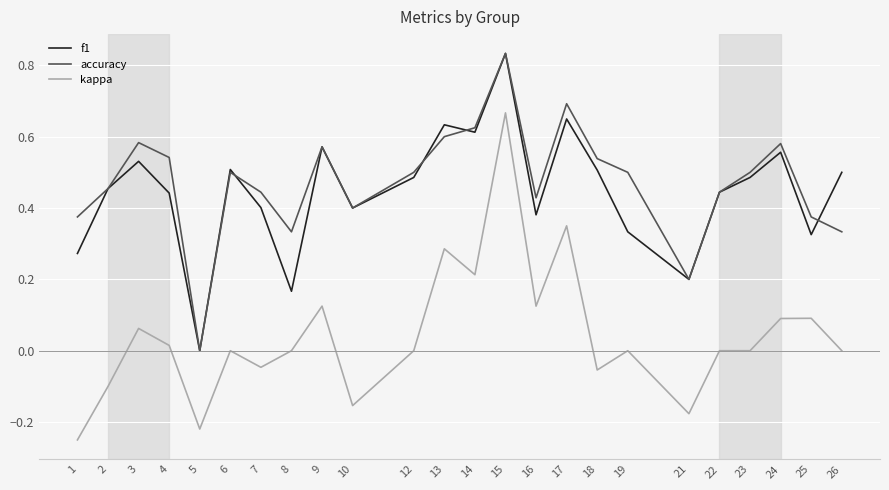

Where is the first local maximum for accuracy?

3